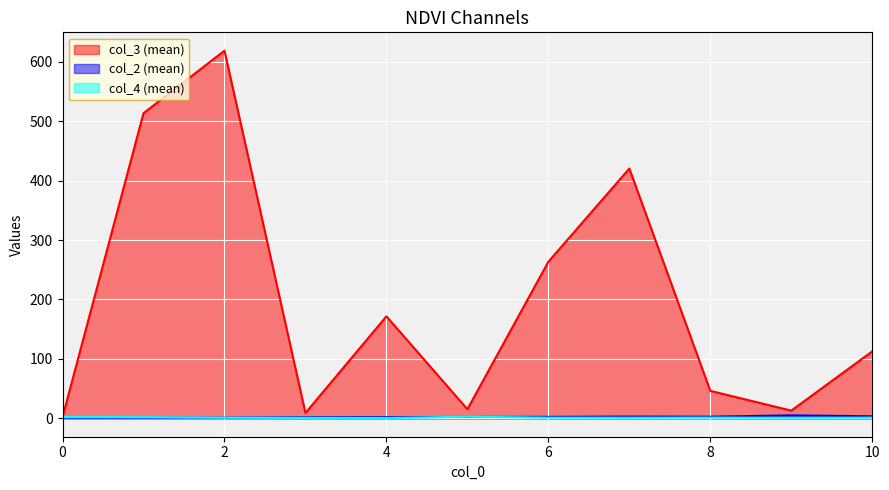

Which series has the largest range (max minus min)?

col_3 (mean)